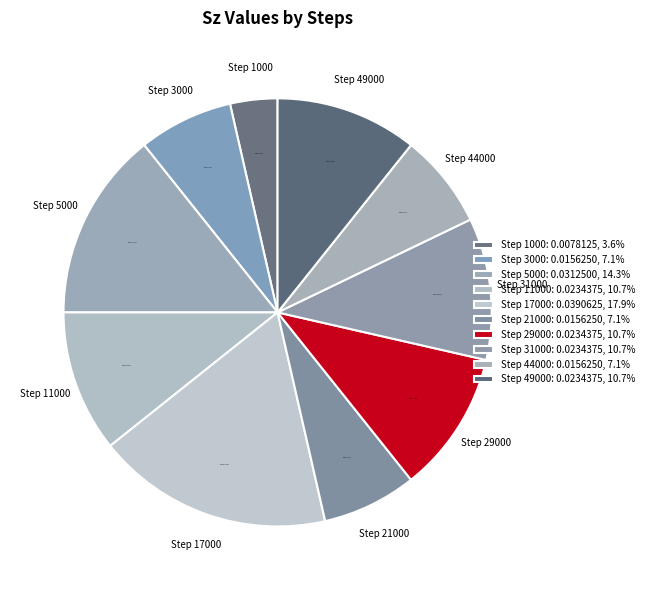

Does any single category account for the majority?

No